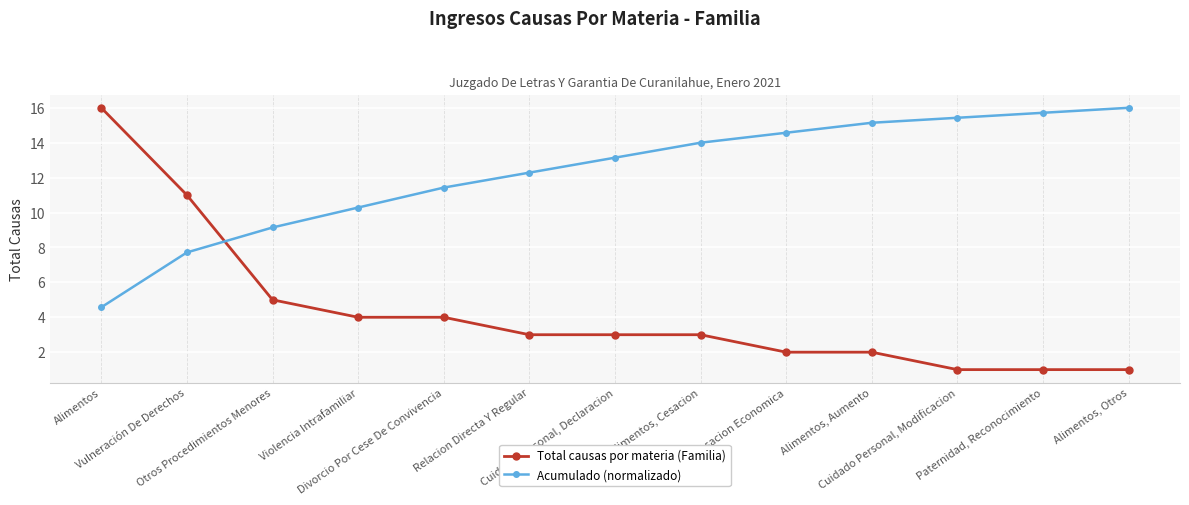

Reading right to left, list all the values displayed in this chart.

Total causas por materia (Familia): Alimentos, Otros=1.0	Paternidad, Reconocimiento=1.0	Cuidado Personal, Modificacion=1.0	Alimentos, Aumento=2.0	Compensacion Economica=2.0	Alimentos, Cesacion=3.0	Cuidado Personal, Declaracion=3.0	Relacion Directa Y Regular=3.0	Divorcio Por Cese De Convivencia=4.0	Violencia Intrafamiliar=4.0	Otros Procedimientos Menores=5.0	Vulneración De Derechos=11.0	Alimentos=16.0
Acumulado (normalizado): Alimentos, Otros=16.0	Paternidad, Reconocimiento=15.7	Cuidado Personal, Modificacion=15.4	Alimentos, Aumento=15.1	Compensacion Economica=14.6	Alimentos, Cesacion=14.0	Cuidado Personal, Declaracion=13.1	Relacion Directa Y Regular=12.3	Divorcio Por Cese De Convivencia=11.4	Violencia Intrafamiliar=10.3	Otros Procedimientos Menores=9.1	Vulneración De Derechos=7.7	Alimentos=4.6